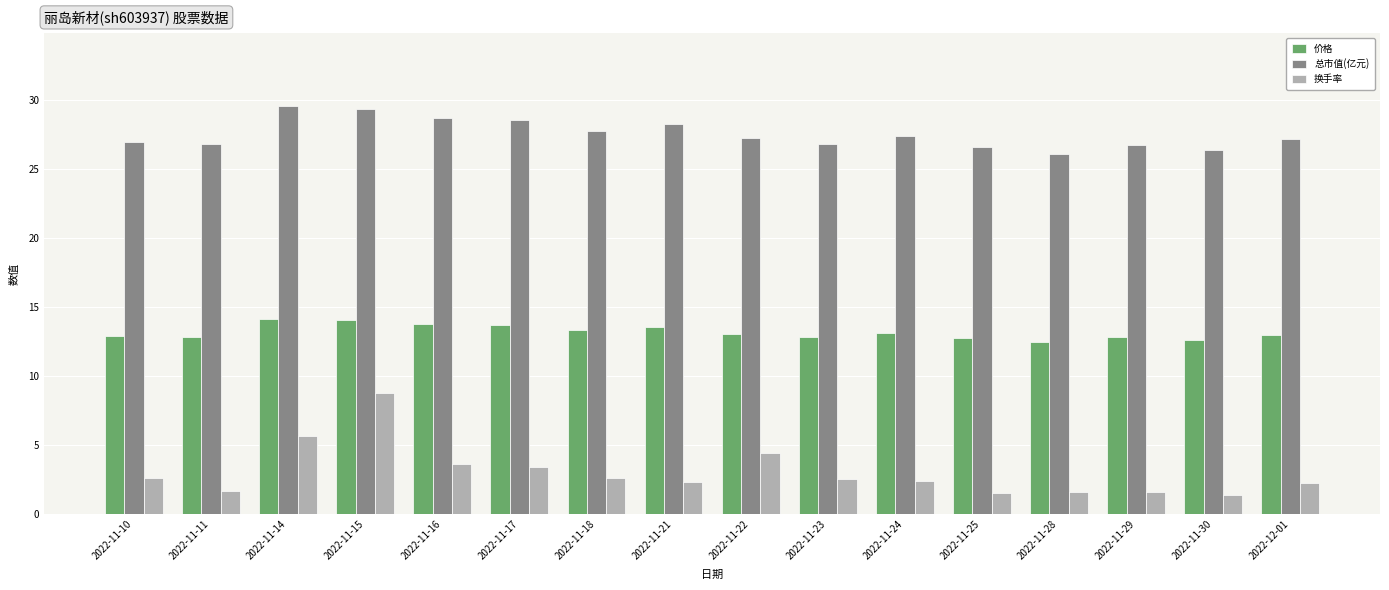

Which series has the largest range (max minus min)?

换手率